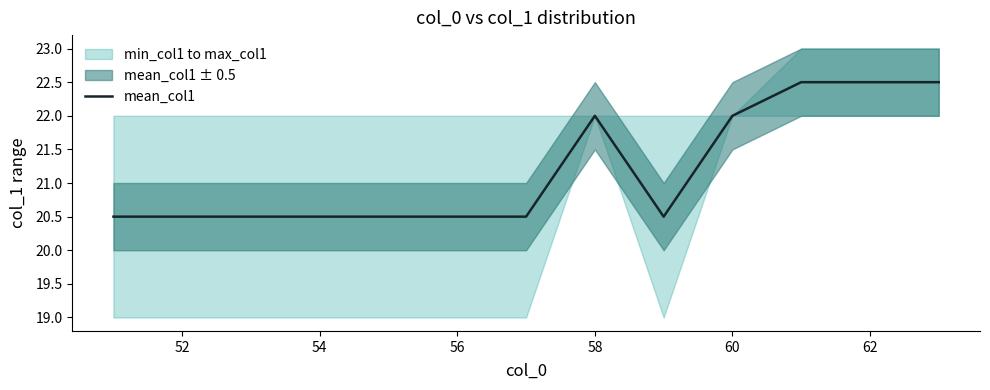

What is the difference between the maximum and minimum values?

2.0